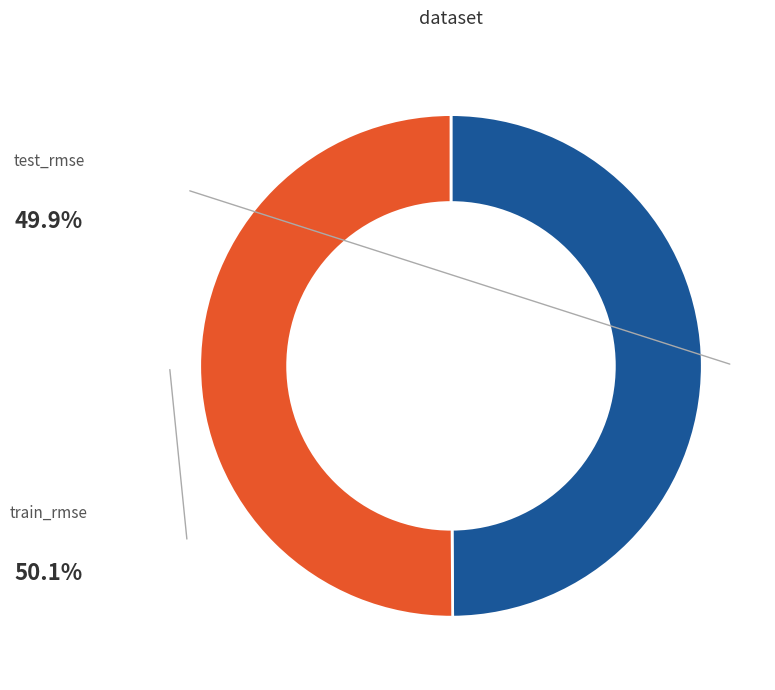

Count the number of slices in the pie.

2